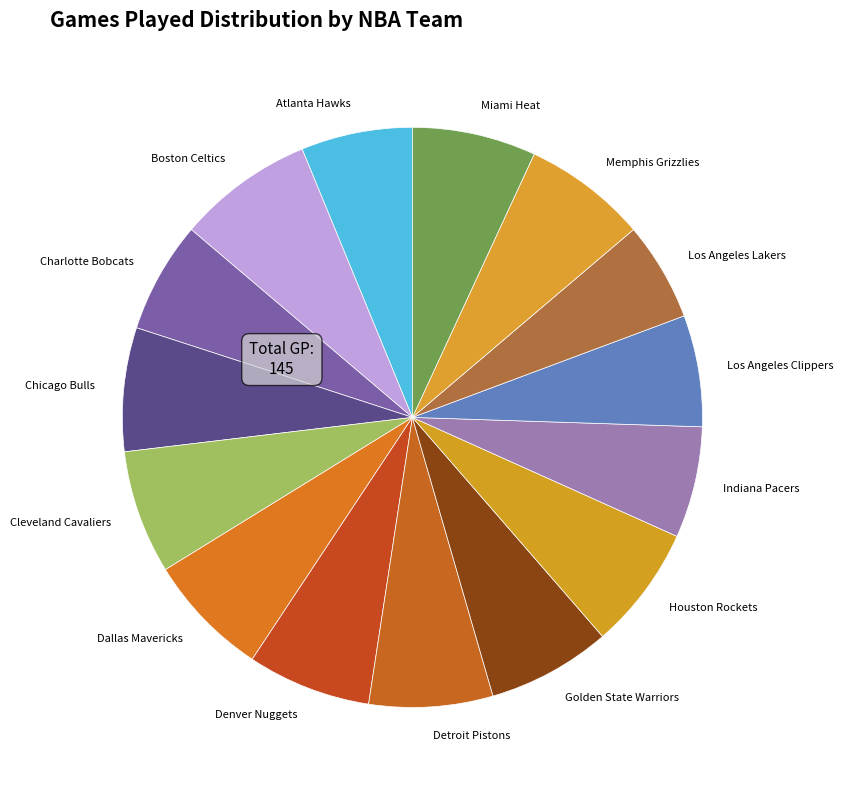

Approximately how many times larger is the value at Los Angeles Clippers compared to Boston Celtics?

0.8